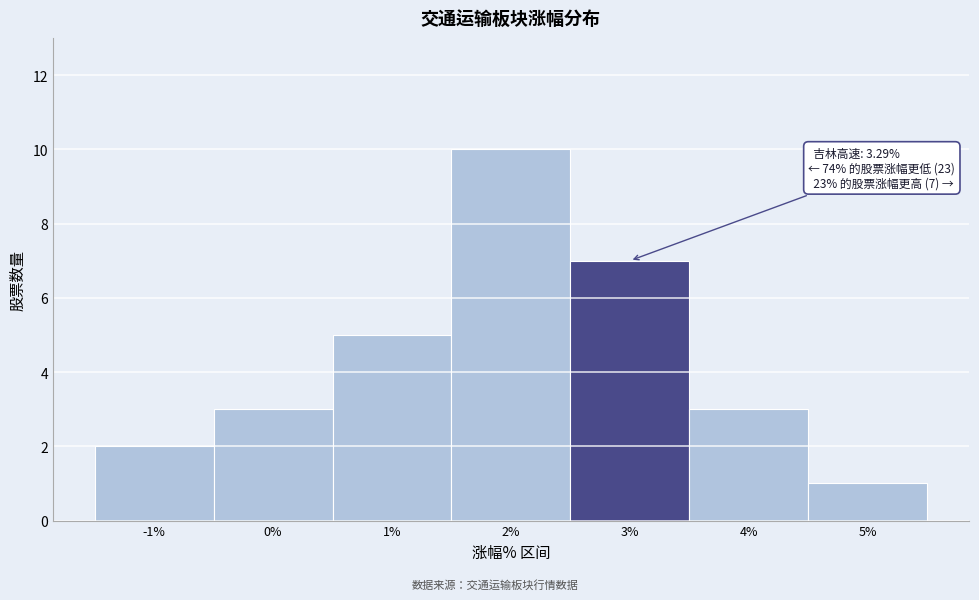

Reading left to right, extract all data points from this chart.

2	3	5	10	7	3	1